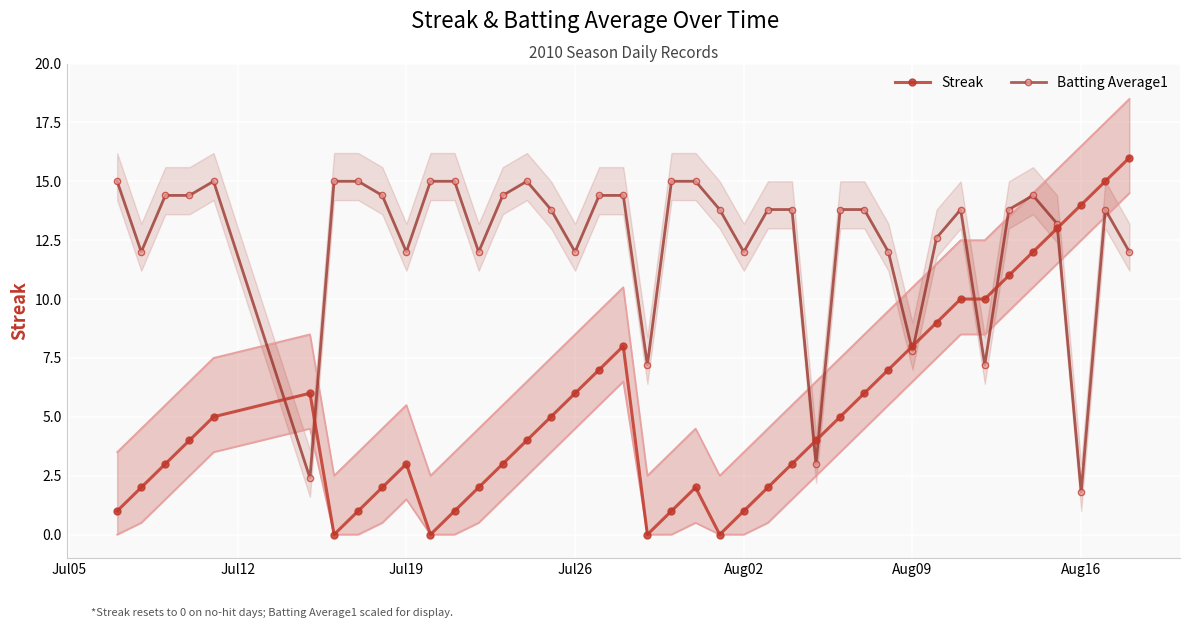

What value does the Batting Average1 series have at Aug02?

12.0